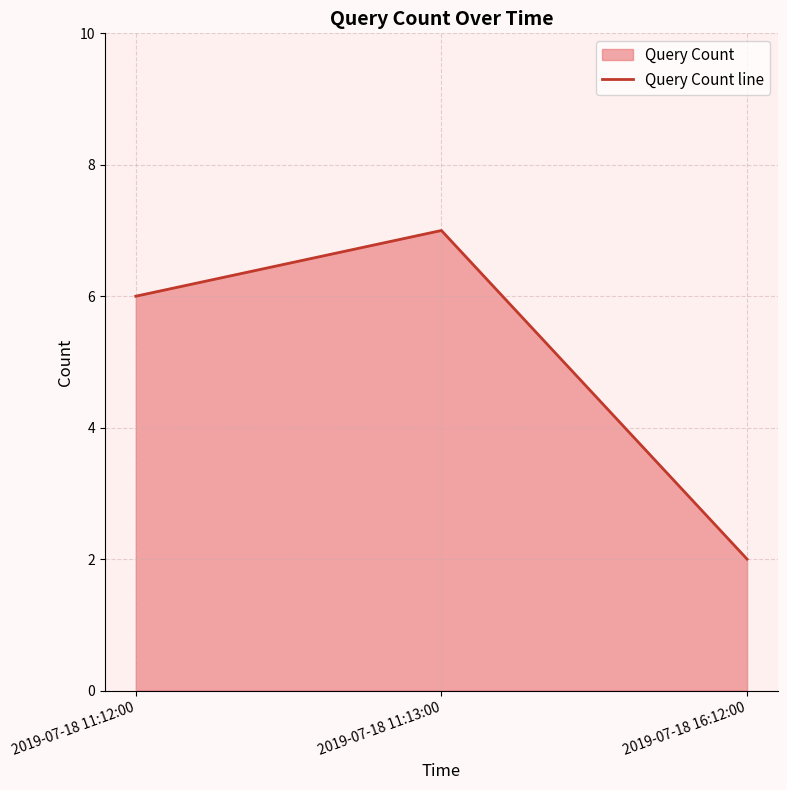

What is the sum of all values?

15